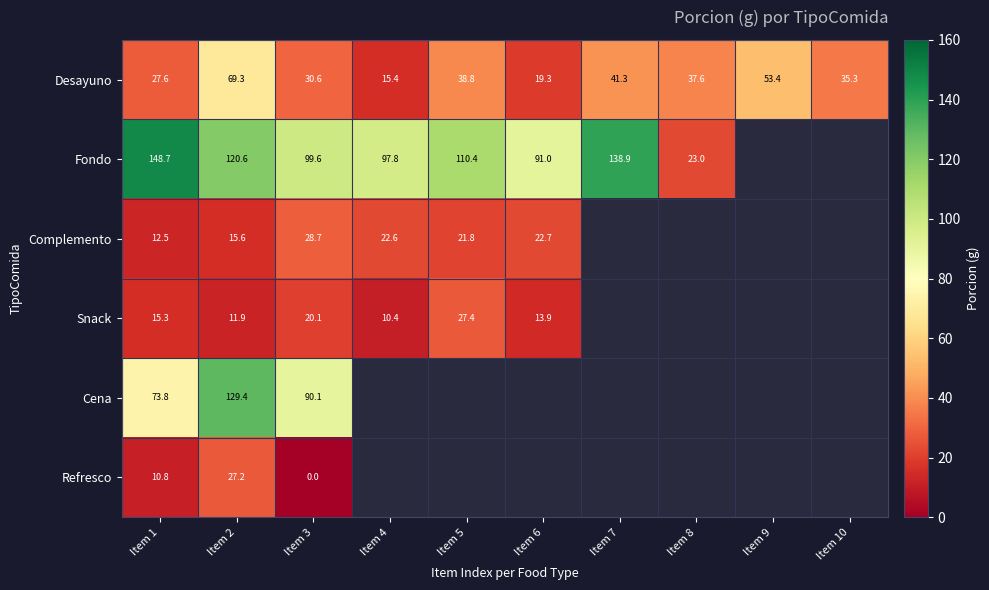

The value of Complemento at Item 1 is 4.9. True or false?

False